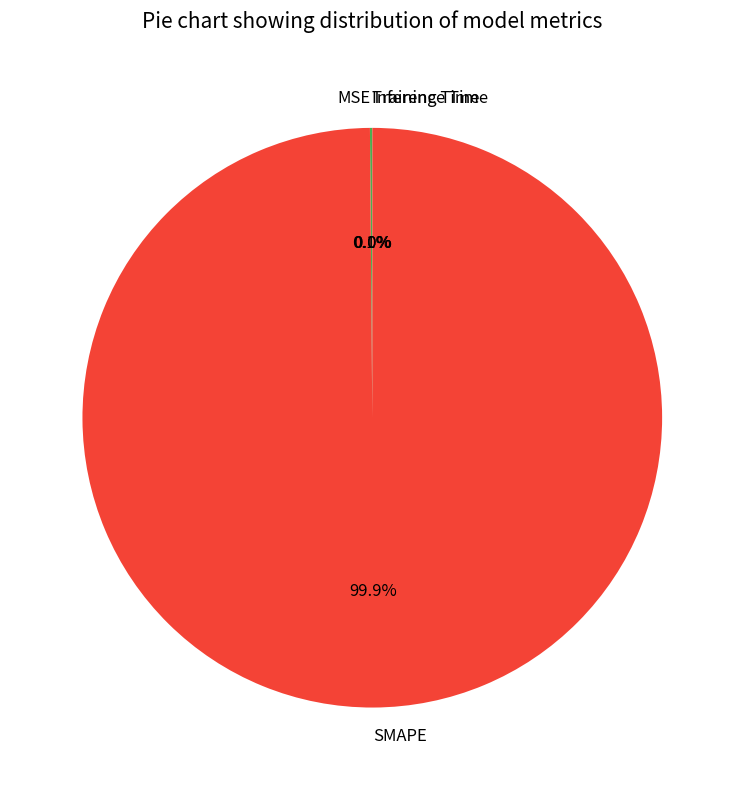

How much of the chart is everything except SMAPE?

0.1%